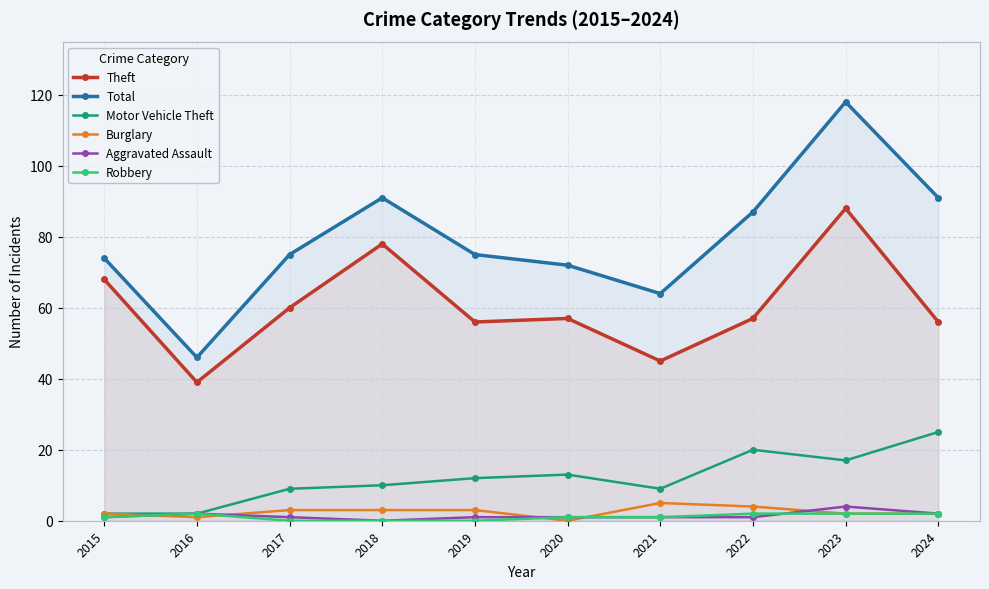

Between 2017 and 2023, which is larger?

2023